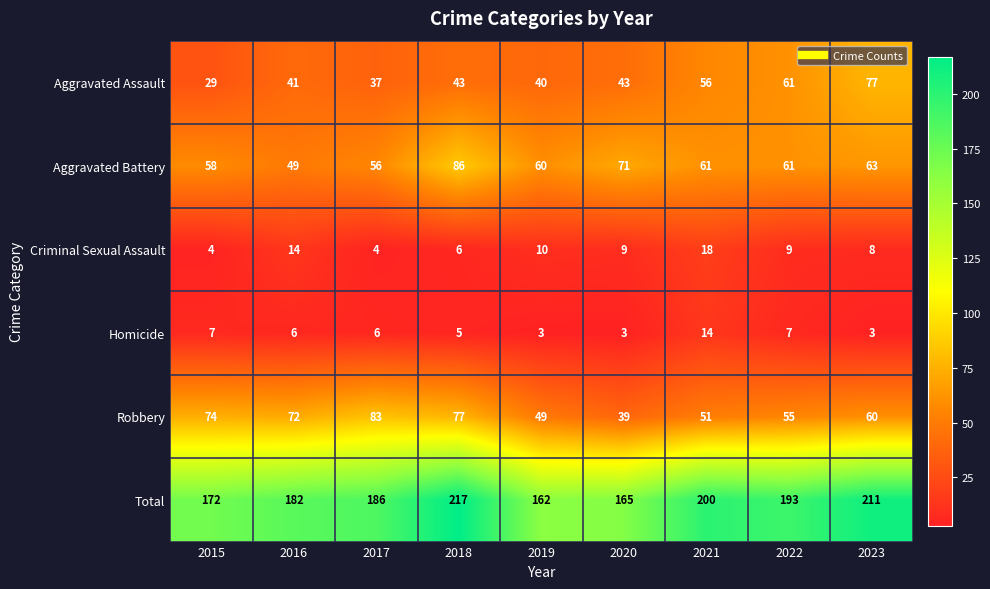

What is the difference between the highest and lowest values at 2019?

159